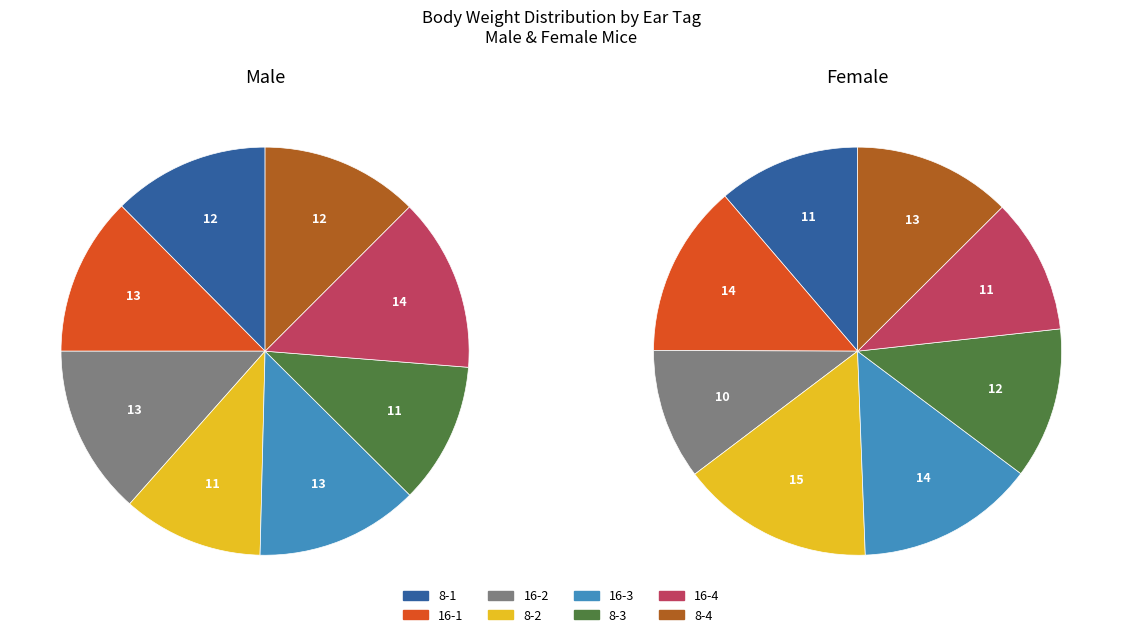

True or false: 6 accounts for 2% of the total.

False